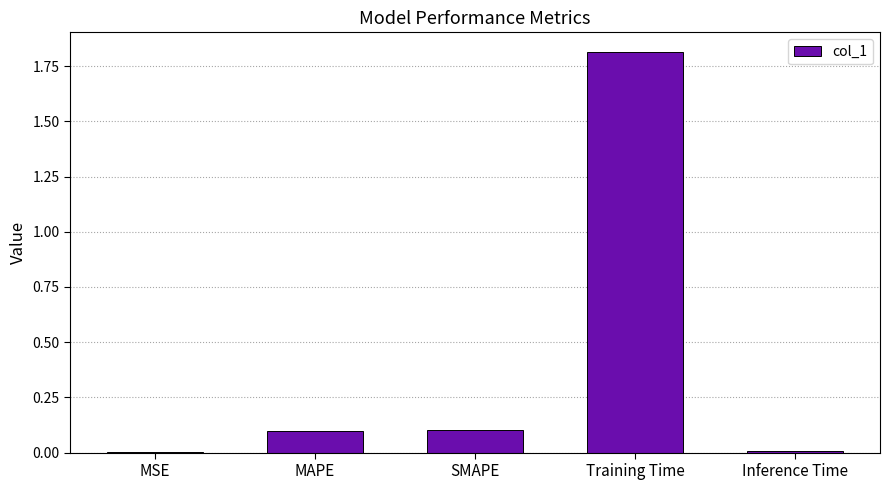

What is the sum of all values?

2.0